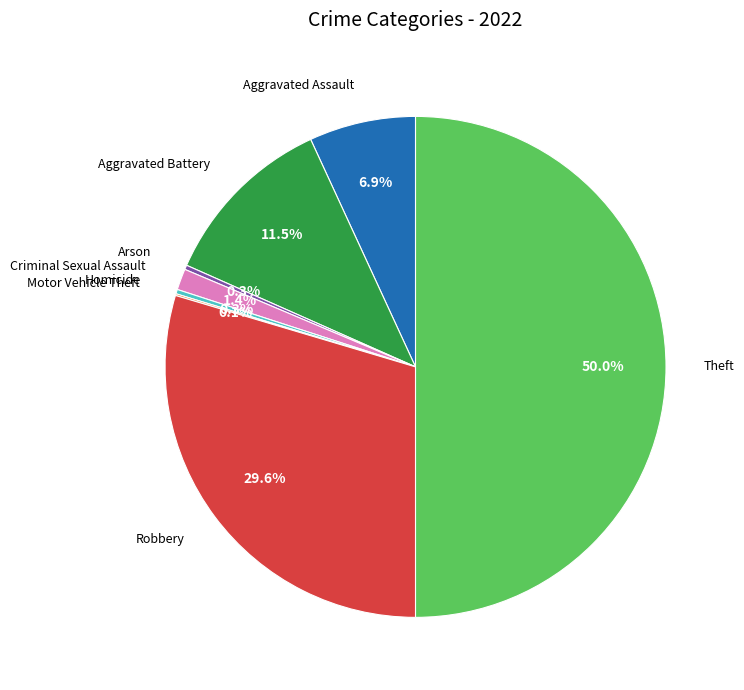

Does Arson account for over 50% of the chart?

No